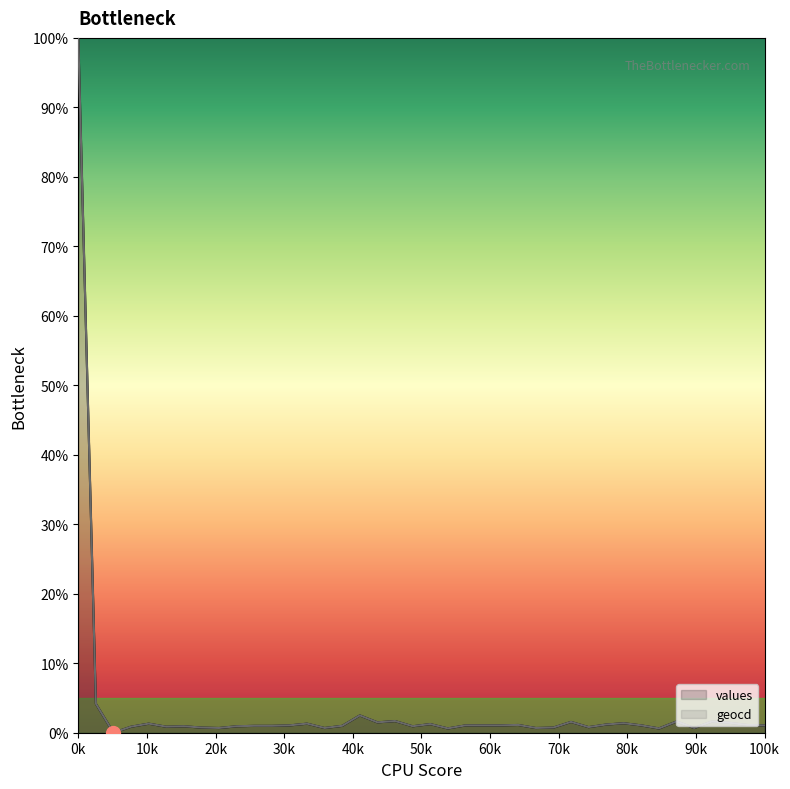

In values, how many points are lower than both neighbors (excluding endpoints)?

11